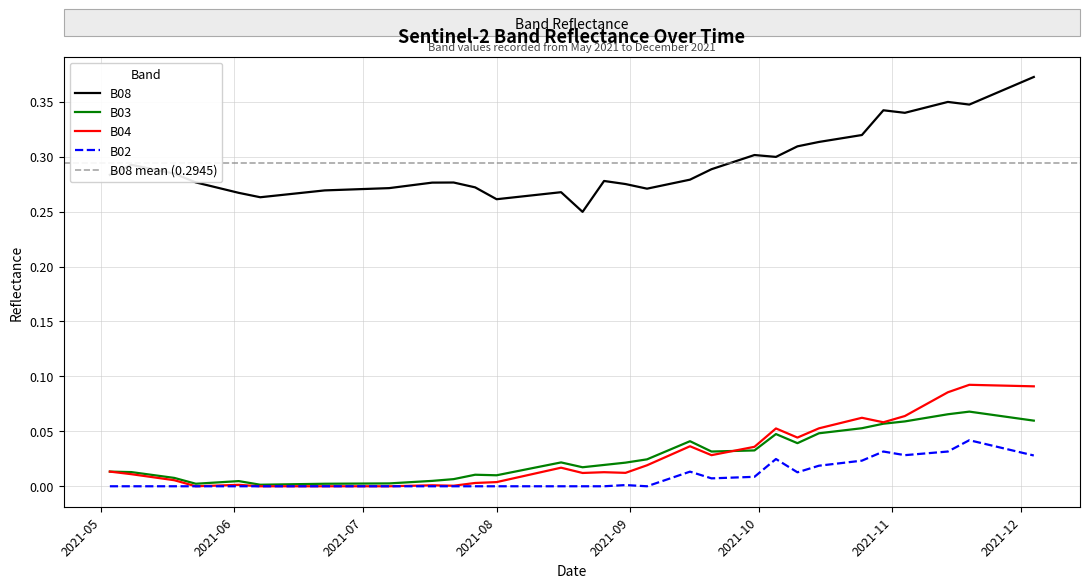

Rank the series at 2021-11-29 from highest to lowest value.

B08, B04, B03, B02